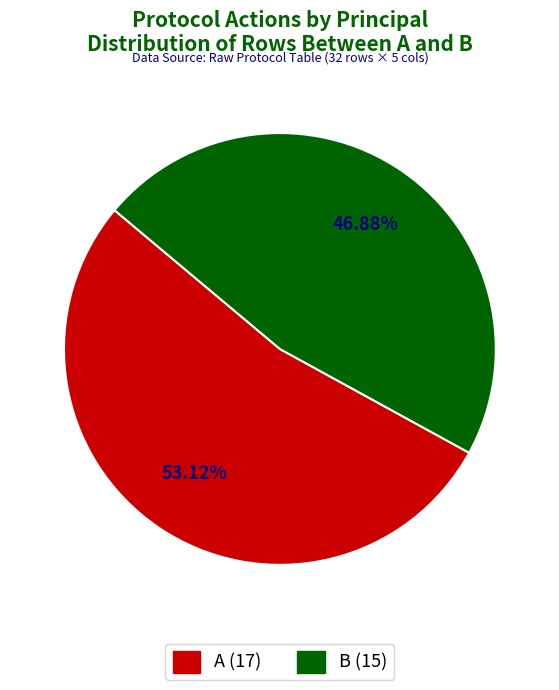

To the nearest percent, what is the difference between the largest and smallest slice percentages?

6%